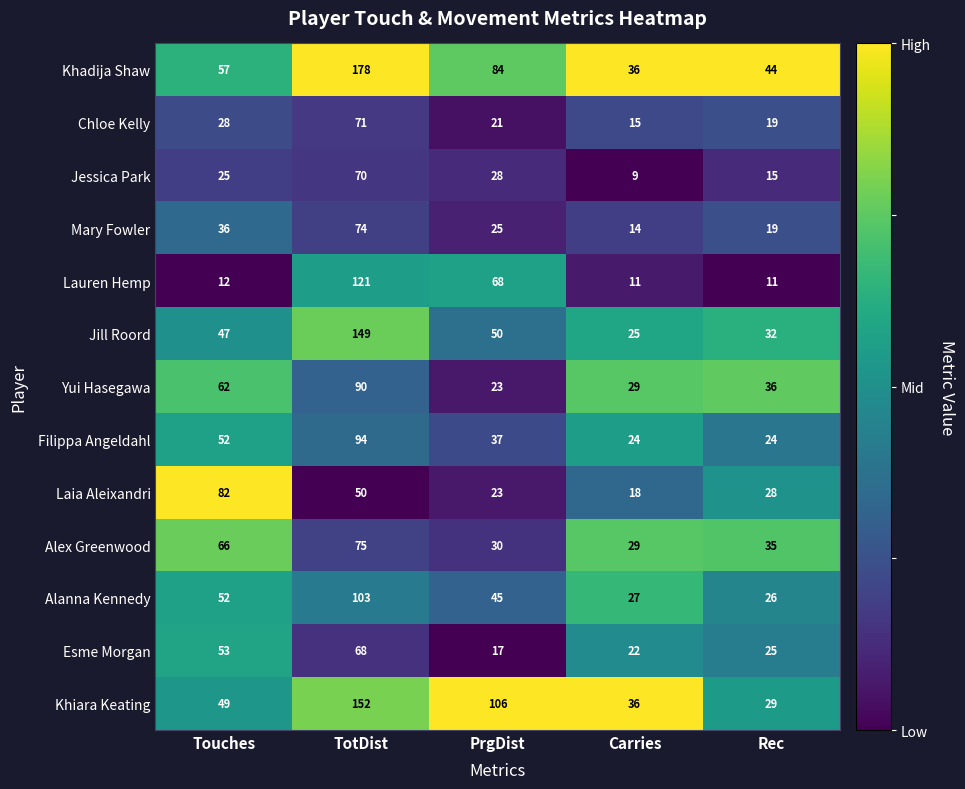

What is the total value across all series at Rec?

343